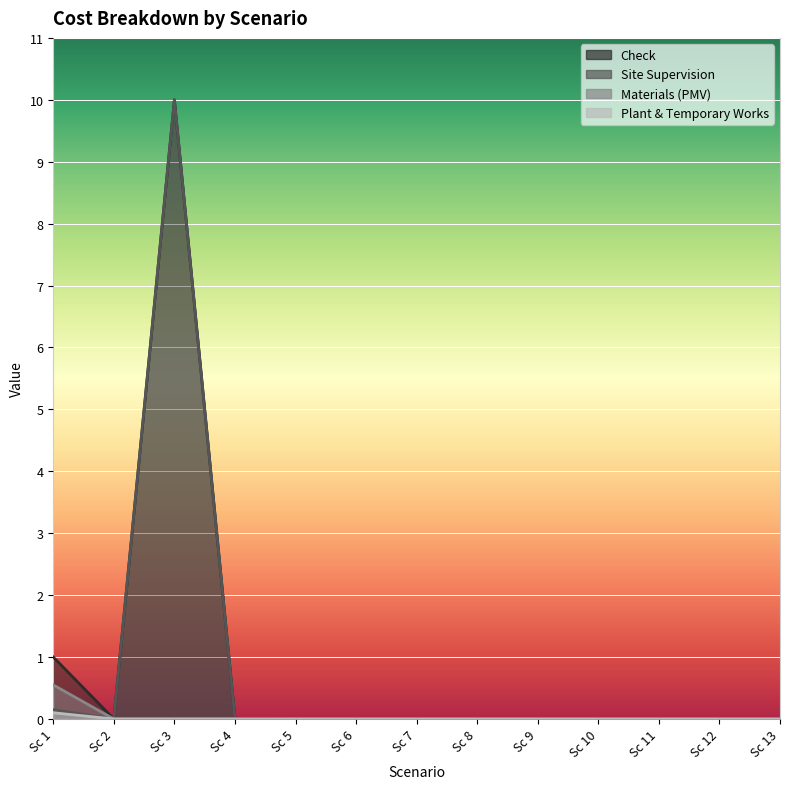

Reading left to right, extract all data points from this chart.

Check: Sc 1=1.0	Sc 2=0.0	Sc 3=10.0	Sc 4=0.0	Sc 5=0.0	Sc 6=0.0	Sc 7=0.0	Sc 8=0.0	Sc 9=0.0	Sc 10=0.0	Sc 11=0.0	Sc 12=0.0	Sc 13=0.0
Site Supervision: Sc 1=0.1	Sc 2=0.0	Sc 3=10.0	Sc 4=0.0	Sc 5=0.0	Sc 6=0.0	Sc 7=0.0	Sc 8=0.0	Sc 9=0.0	Sc 10=0.0	Sc 11=0.0	Sc 12=0.0	Sc 13=0.0
Materials (PMV): Sc 1=0.6	Sc 2=0.0	Sc 3=0.0	Sc 4=0.0	Sc 5=0.0	Sc 6=0.0	Sc 7=0.0	Sc 8=0.0	Sc 9=0.0	Sc 10=0.0	Sc 11=0.0	Sc 12=0.0	Sc 13=0.0
Plant & Temporary Works: Sc 1=0.1	Sc 2=0.0	Sc 3=0.0	Sc 4=0.0	Sc 5=0.0	Sc 6=0.0	Sc 7=0.0	Sc 8=0.0	Sc 9=0.0	Sc 10=0.0	Sc 11=0.0	Sc 12=0.0	Sc 13=0.0